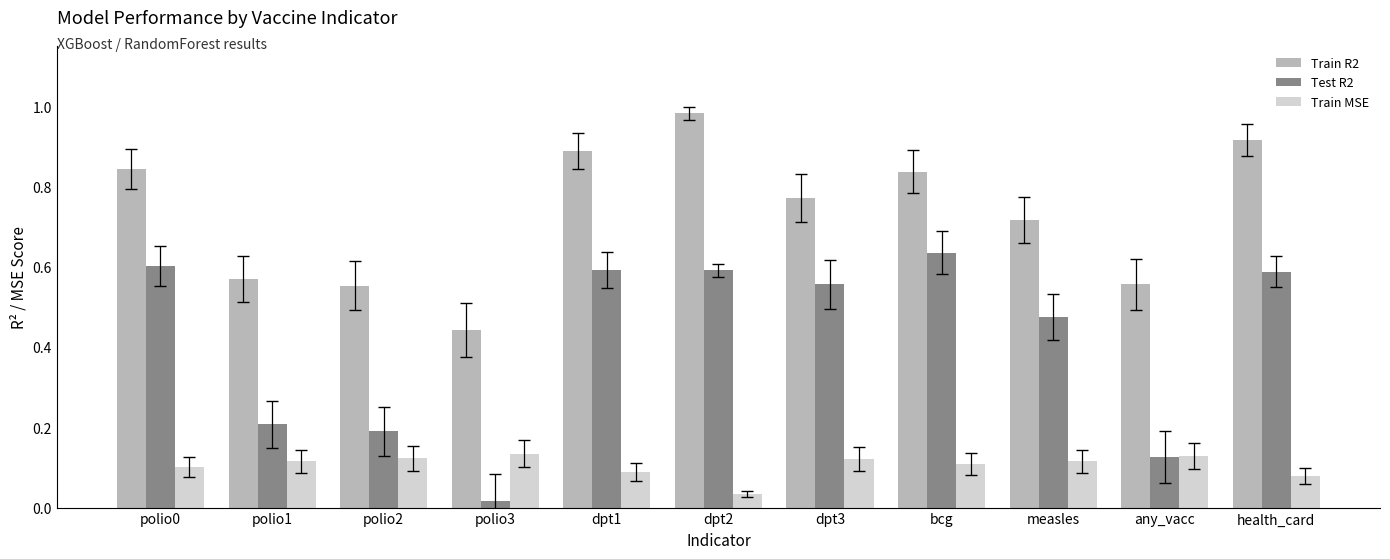

Is the value of Test R2 at health_card greater than the value of Train MSE at dpt3?

Yes